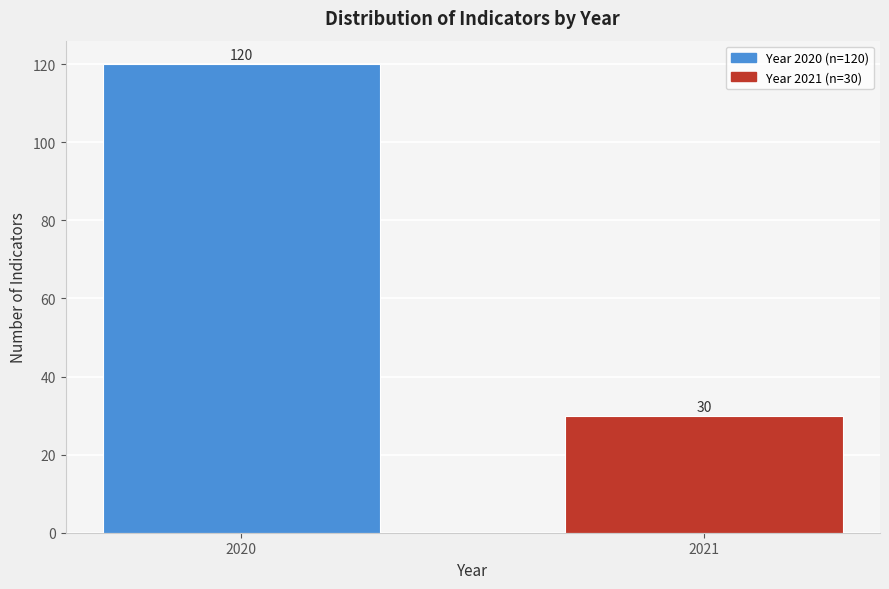

Reading left to right, extract all data points from this chart.

120	30